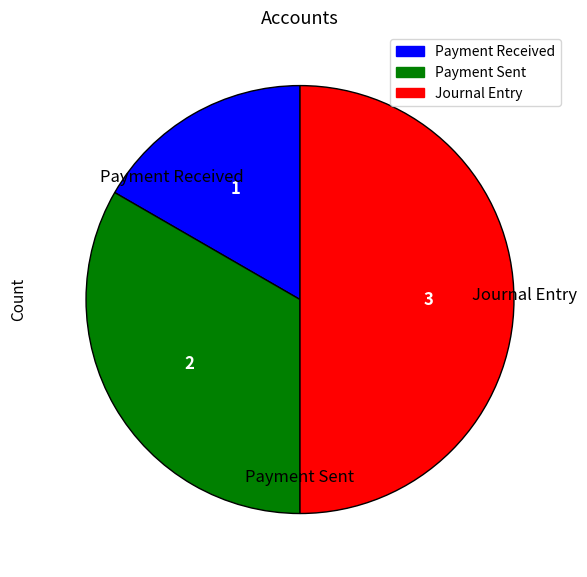

Does Payment Sent represent more than half of the total?

No